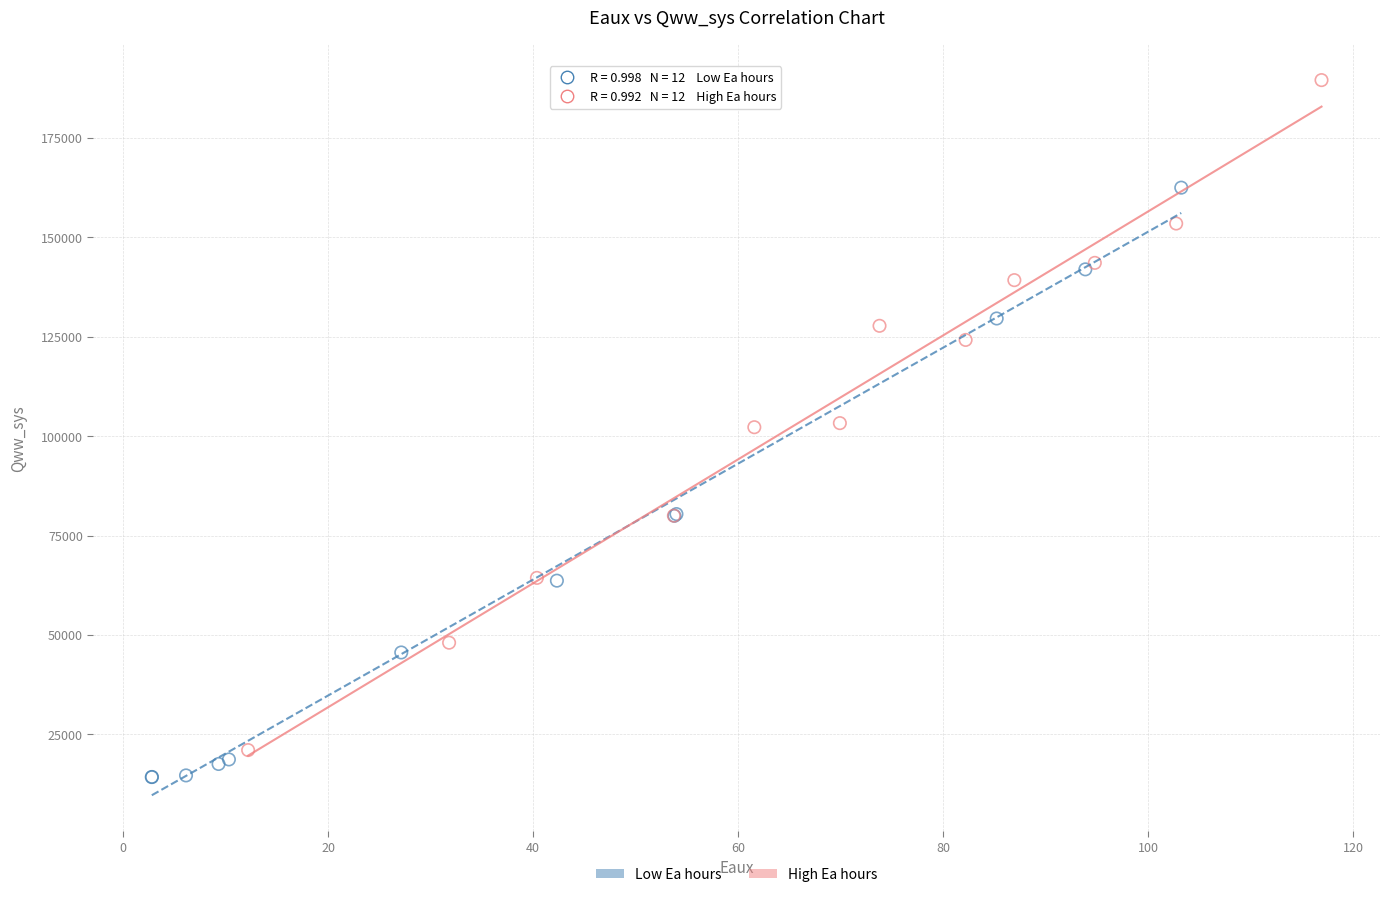

Which series contains the highest Y value?

High Ea hours